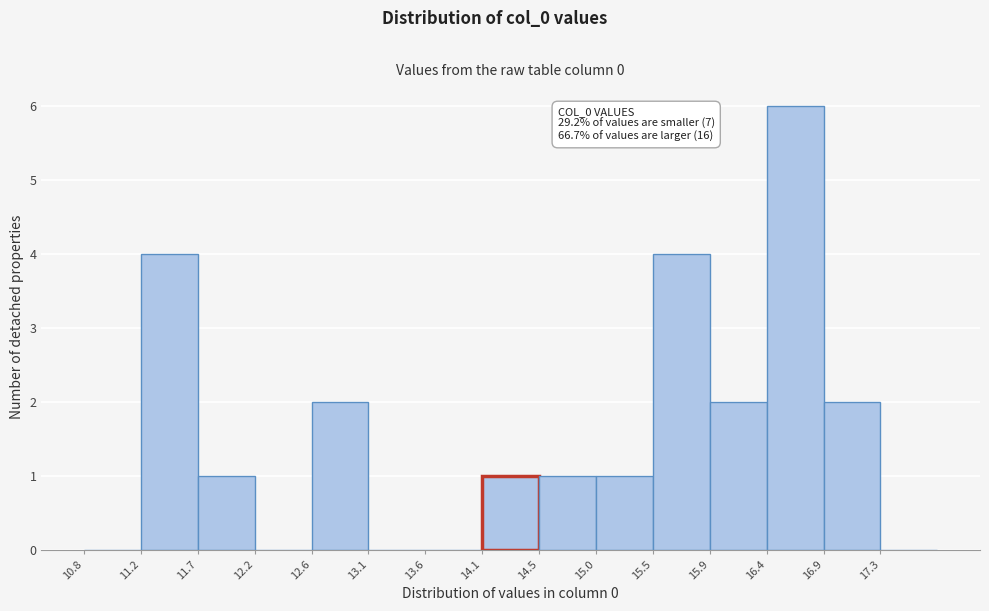

Over which range of the x-axis is the bar tallest?

16.40 to 16.85